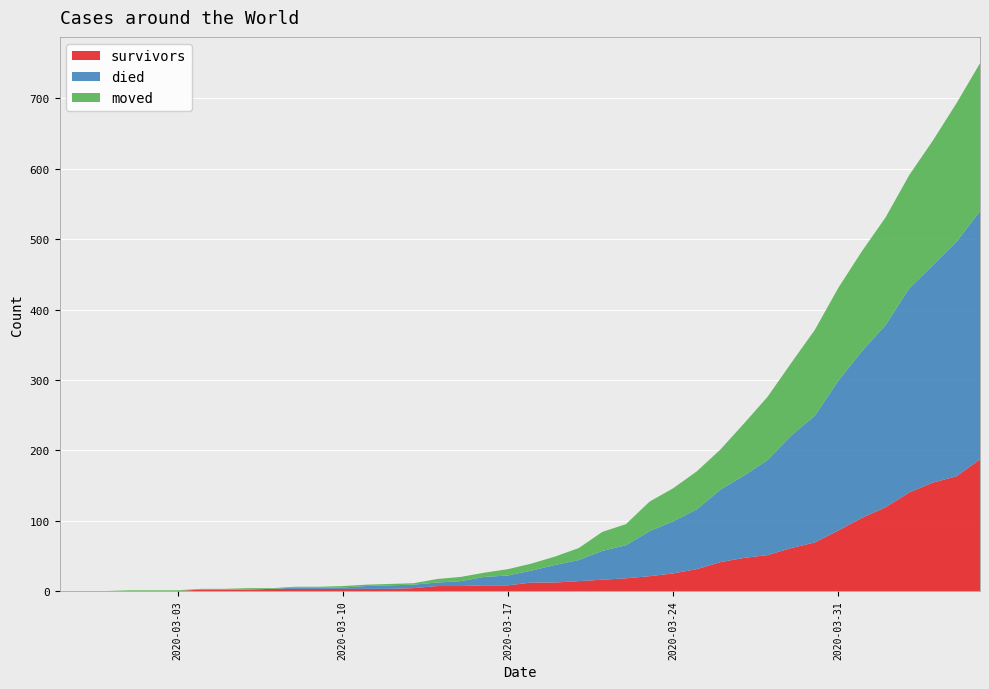

Reading left to right, extract all data points from this chart.

survivors: 2020-02-27=0	2020-02-28=0	2020-02-29=0	2020-03-01=0	2020-03-02=0	2020-03-03=0	2020-03-04=2	2020-03-05=2	2020-03-06=2	2020-03-07=3	2020-03-08=3	2020-03-09=3	2020-03-10=3	2020-03-11=3	2020-03-12=3	2020-03-13=4	2020-03-14=7	2020-03-15=7	2020-03-16=8	2020-03-17=8	2020-03-18=12	2020-03-19=12	2020-03-20=14	2020-03-21=16	2020-03-22=18	2020-03-23=21	2020-03-24=25	2020-03-25=31	2020-03-26=41	2020-03-27=47	2020-03-28=51	2020-03-29=61	2020-03-30=69	2020-03-31=86	2020-04-01=104	2020-04-02=119	2020-04-03=140	2020-04-04=154	2020-04-05=163	2020-04-06=187
died: 2020-02-27=0	2020-02-28=0	2020-02-29=0	2020-03-01=0	2020-03-02=0	2020-03-03=0	2020-03-04=0	2020-03-05=0	2020-03-06=0	2020-03-07=0	2020-03-08=2	2020-03-09=2	2020-03-10=2	2020-03-11=4	2020-03-12=5	2020-03-13=5	2020-03-14=5	2020-03-15=7	2020-03-16=12	2020-03-17=14	2020-03-18=17	2020-03-19=25	2020-03-20=30	2020-03-21=41	2020-03-22=47	2020-03-23=64	2020-03-24=74	2020-03-25=85	2020-03-26=103	2020-03-27=117	2020-03-28=135	2020-03-29=160	2020-03-30=180	2020-03-31=213	2020-04-01=237	2020-04-02=259	2020-04-03=290	2020-04-04=309	2020-04-05=333	2020-04-06=353
moved: 2020-02-27=0	2020-02-28=0	2020-02-29=0	2020-03-01=1	2020-03-02=1	2020-03-03=1	2020-03-04=1	2020-03-05=1	2020-03-06=2	2020-03-07=1	2020-03-08=1	2020-03-09=1	2020-03-10=2	2020-03-11=2	2020-03-12=2	2020-03-13=2	2020-03-14=5	2020-03-15=6	2020-03-16=6	2020-03-17=9	2020-03-18=10	2020-03-19=12	2020-03-20=17	2020-03-21=27	2020-03-22=30	2020-03-23=42	2020-03-24=47	2020-03-25=54	2020-03-26=57	2020-03-27=74	2020-03-28=90	2020-03-29=103	2020-03-30=122	2020-03-31=132	2020-04-01=142	2020-04-02=153	2020-04-03=161	2020-04-04=177	2020-04-05=197	2020-04-06=210